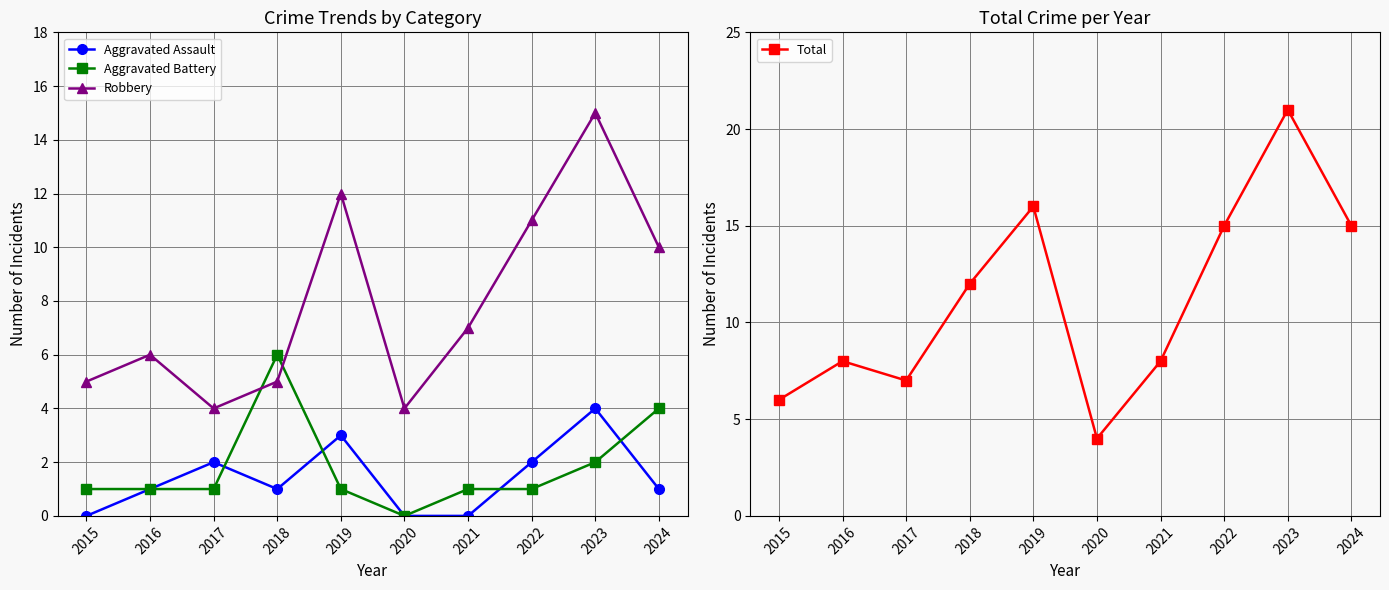

What is the difference between the maximum and minimum values in the Aggravated Assault series?

4